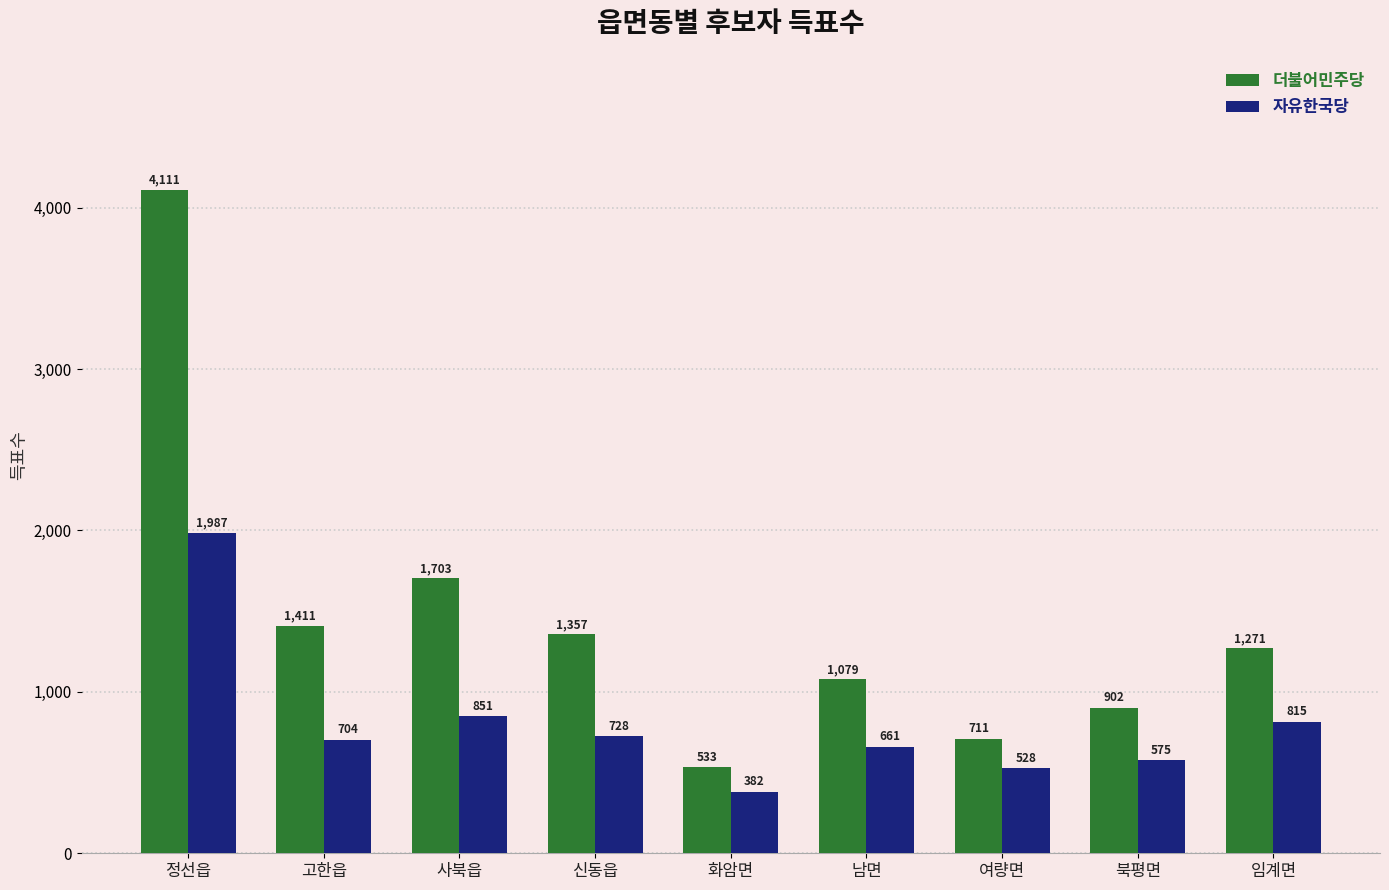

Which series has the largest total across all categories?

더불어민주당